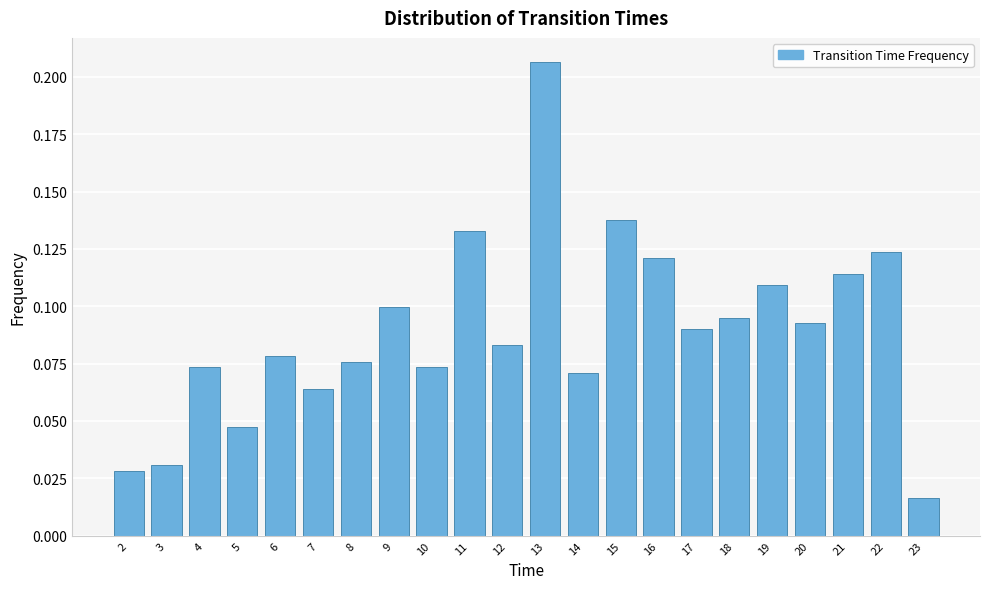

Which has a higher value, 6 or 17?

17